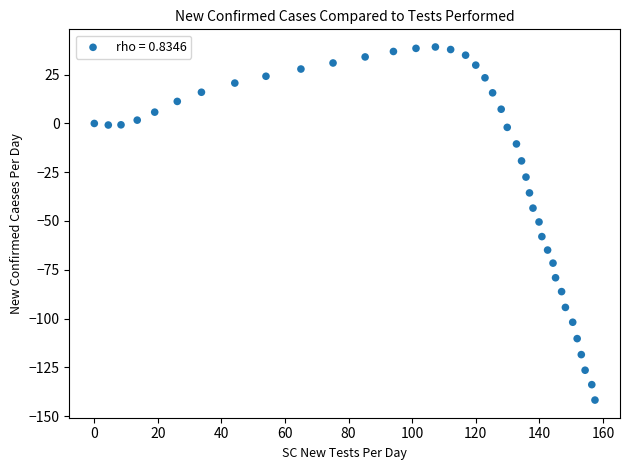

What is the range of Y values (max minus min)?

181.0